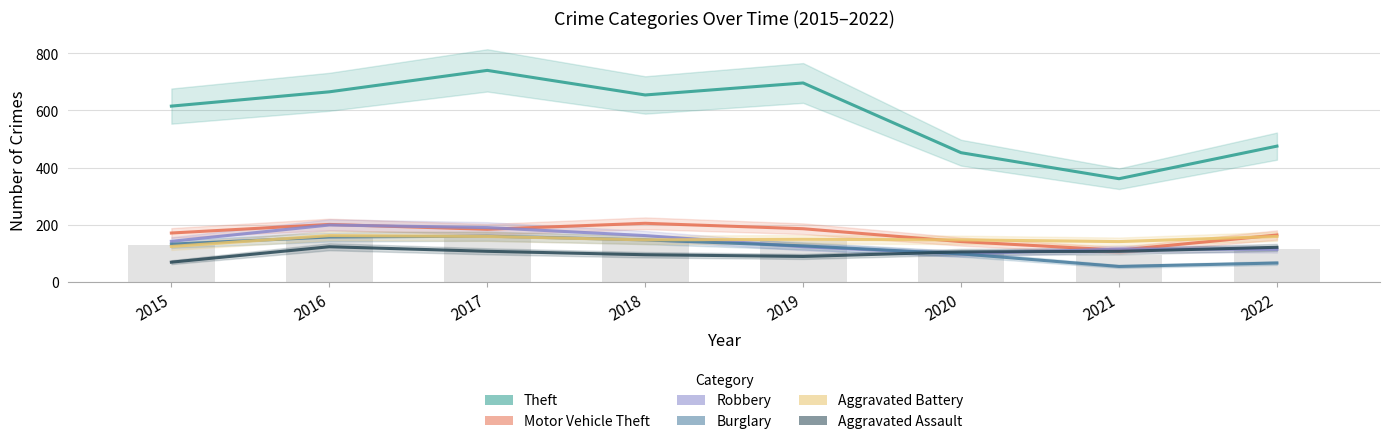

How many data points in Robbery are less than 142?

4